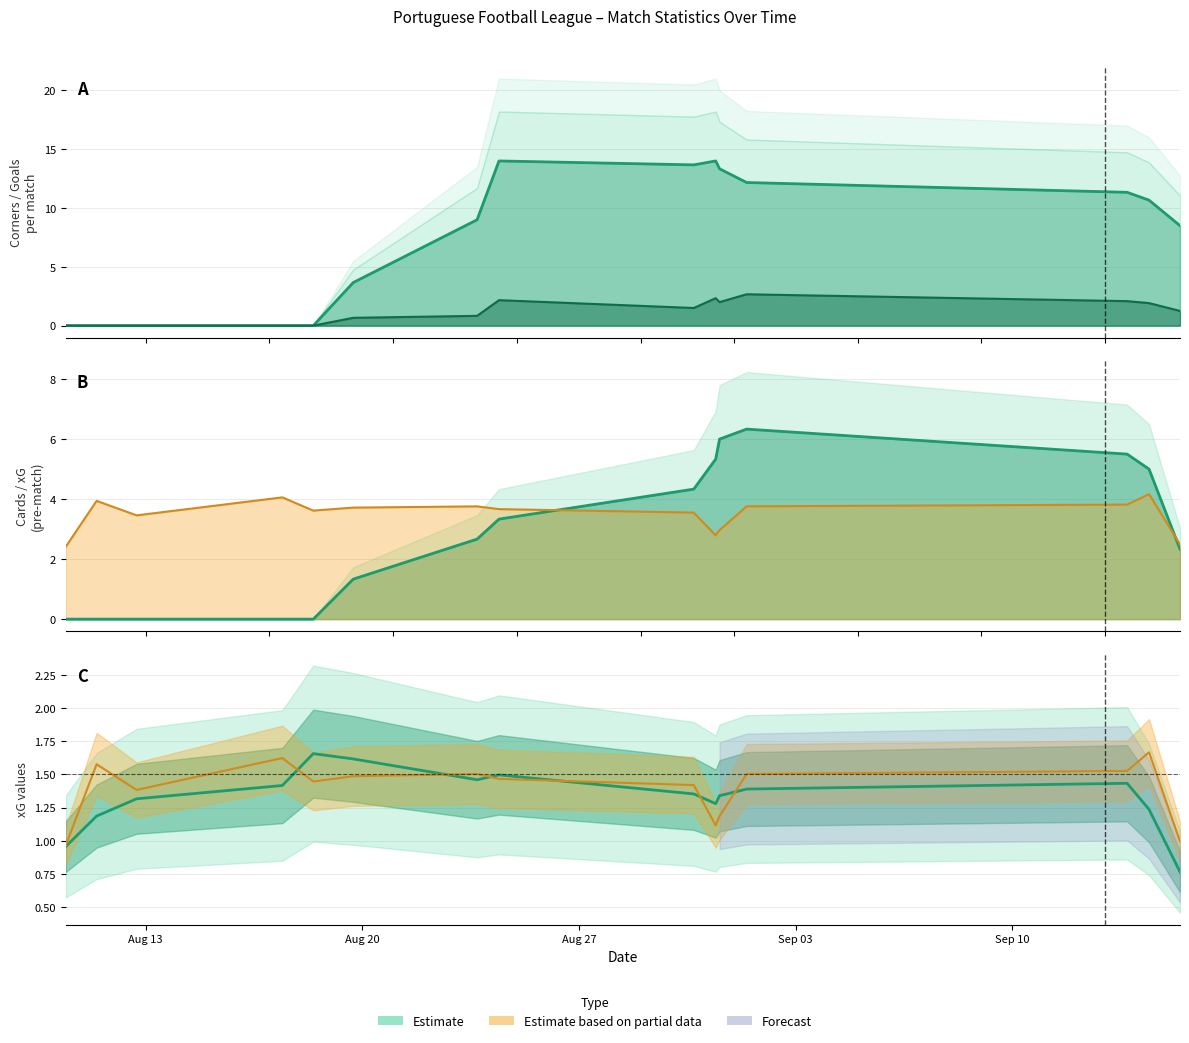

Reading left to right, extract all data points from this chart.

0.0	0.0	0.0	0.0	0.0	0.7	0.8	2.2	1.5	2.3	2.0	2.7	2.1	1.9	1.2